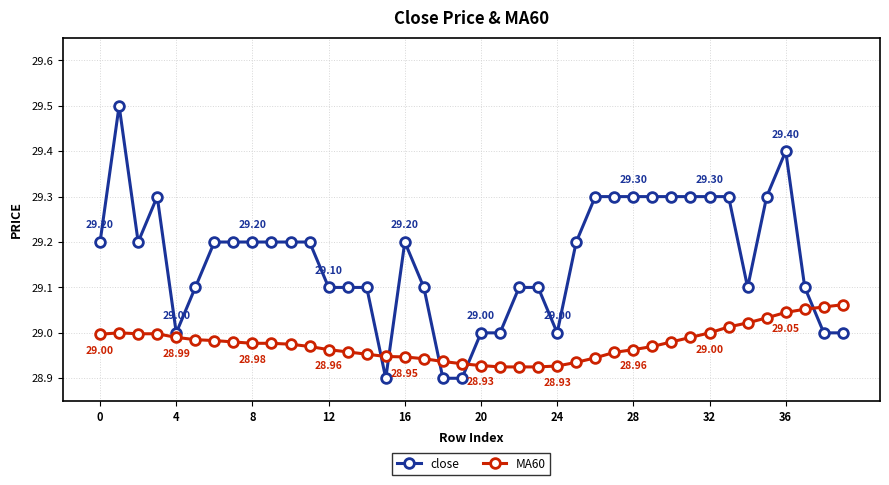

Which series has the largest total across all categories?

close